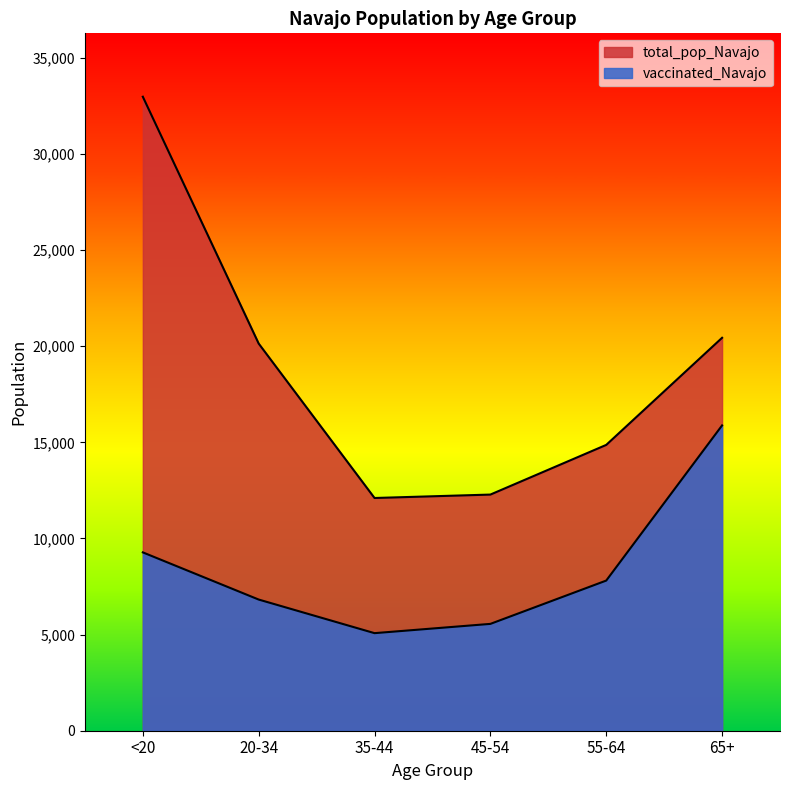

Rank the series at 45-54 from highest to lowest value.

total_pop_Navajo, vaccinated_Navajo